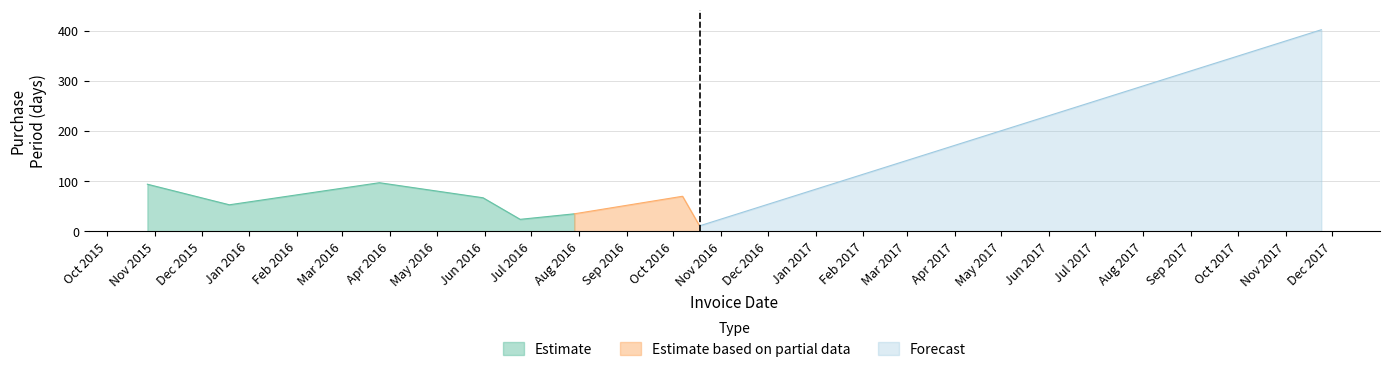

The value at 2016-06-24 is 15. True or false?

False